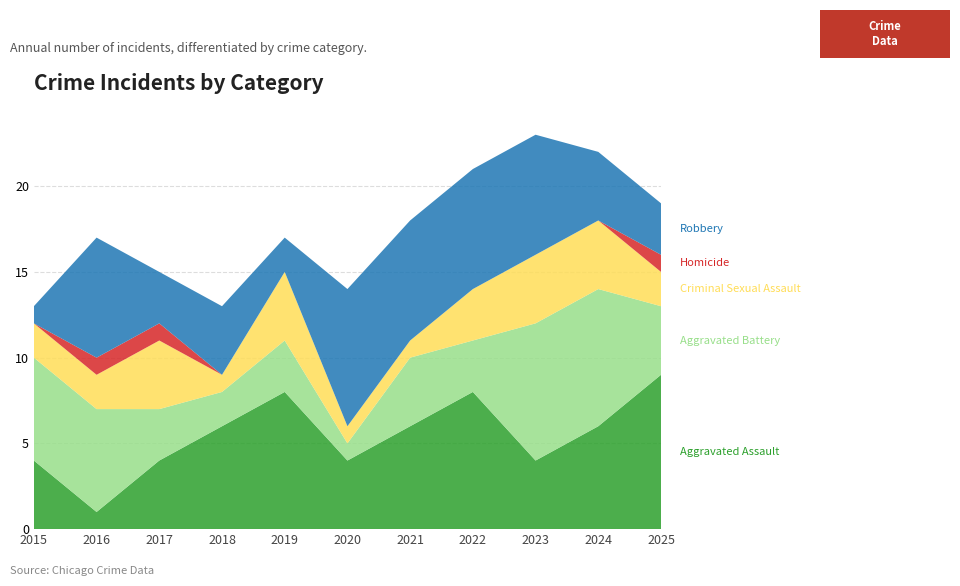

Reading left to right, list all the values displayed in this chart.

Aggravated Assault: 2015=4	2016=1	2017=4	2018=6	2019=8	2020=4	2021=6	2022=8	2023=4	2024=6	2025=9
Aggravated Battery: 2015=6	2016=6	2017=3	2018=2	2019=3	2020=1	2021=4	2022=3	2023=8	2024=8	2025=4
Criminal Sexual Assault: 2015=2	2016=2	2017=4	2018=1	2019=4	2020=1	2021=1	2022=3	2023=4	2024=4	2025=2
Homicide: 2015=0	2016=1	2017=1	2018=0	2019=0	2020=0	2021=0	2022=0	2023=0	2024=0	2025=1
Robbery: 2015=1	2016=7	2017=3	2018=4	2019=2	2020=8	2021=7	2022=7	2023=7	2024=4	2025=3